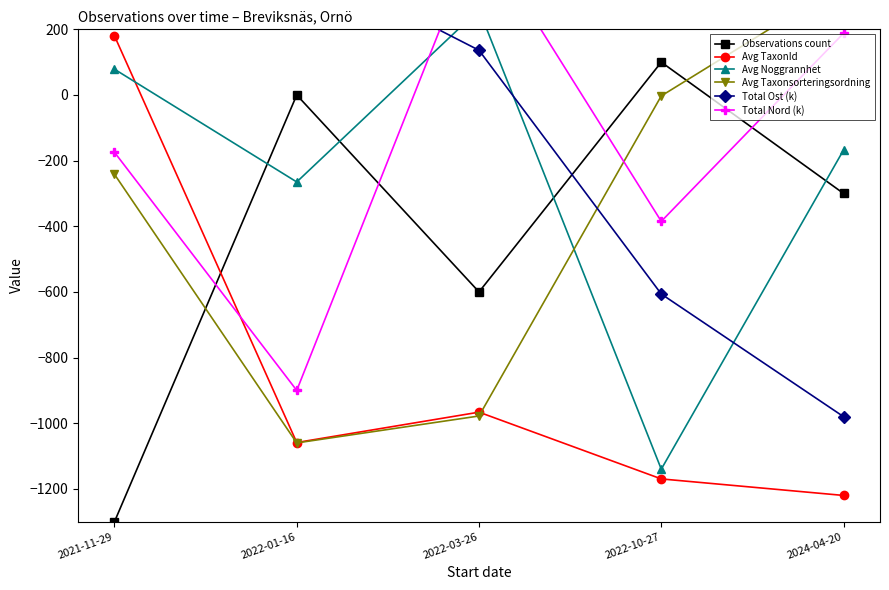

How many values in Avg Noggrannhet are above zero?

2